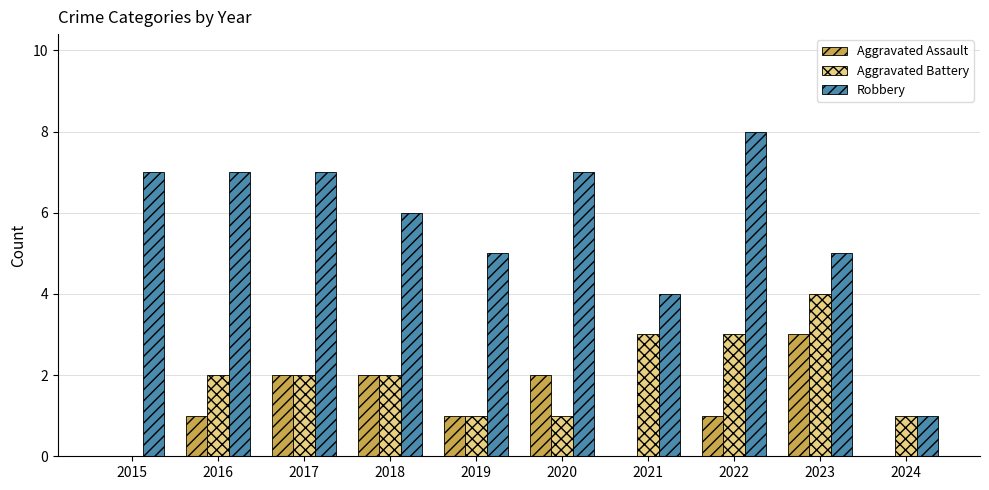

Is the value of Aggravated Assault at 2021 greater than the value of Robbery at 2019?

No